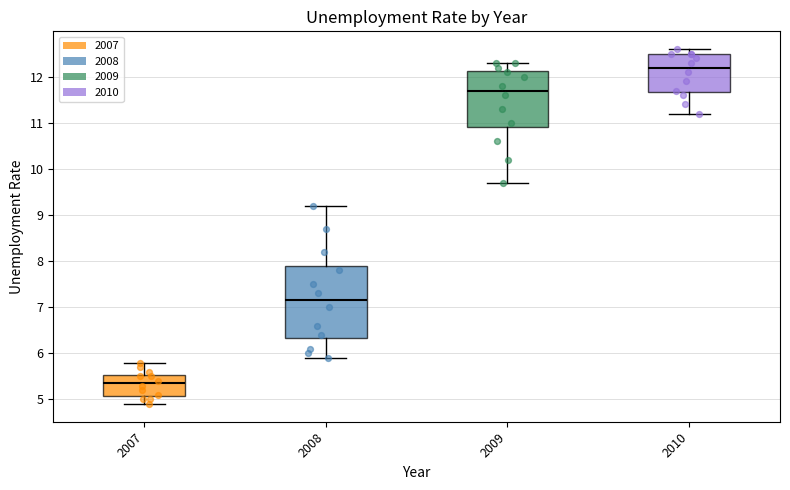

Reading left to right, transcribe this box plot: for each box, give where its median line is, the range the box spans, and where its two whiskers end, as read against the y-axis. The values are not printed on the chart, so give them approximately, as read against the axis.

2007: median 5.4, box 5.1 to 5.5, whiskers 4.9 to 5.8
2008: median 7.2, box 6.3 to 7.9, whiskers 5.9 to 9.2
2009: median 11.7, box 10.9 to 12.1, whiskers 9.7 to 12.3
2010: median 12.2, box 11.7 to 12.5, whiskers 11.2 to 12.6